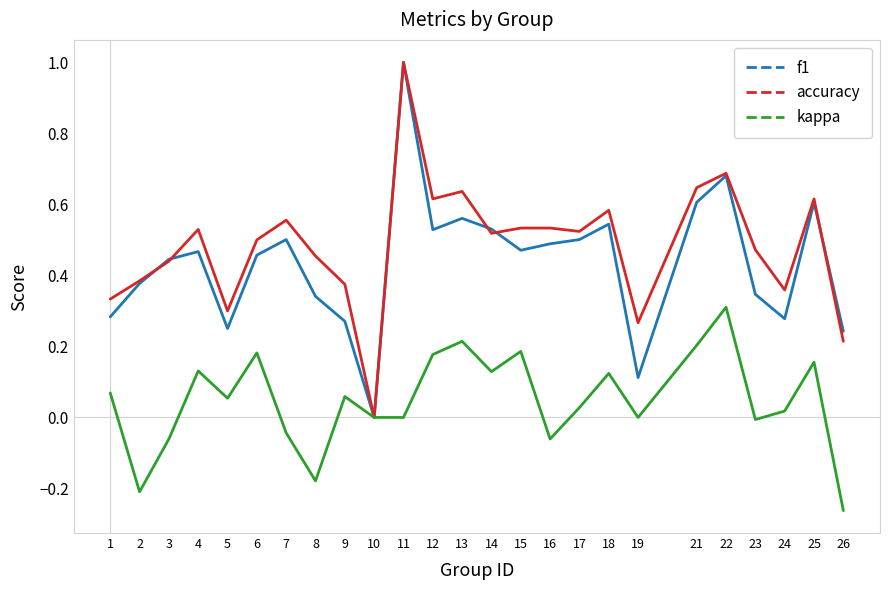

What is the total value across all series at 21?

1.5